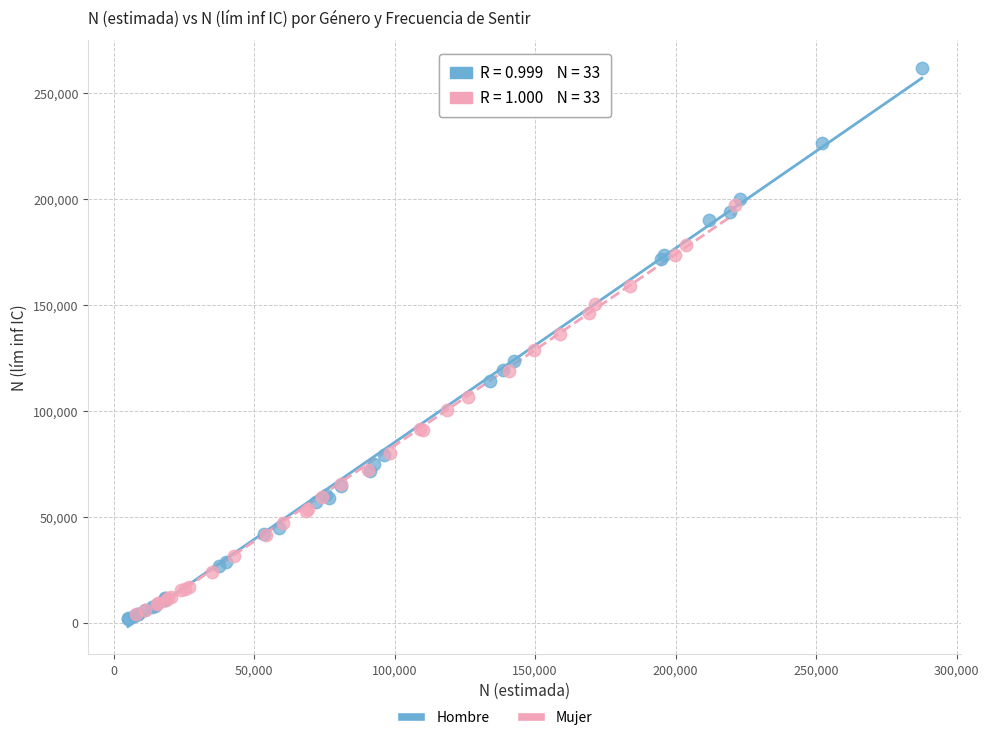

Which series contains the highest Y value?

Hombre